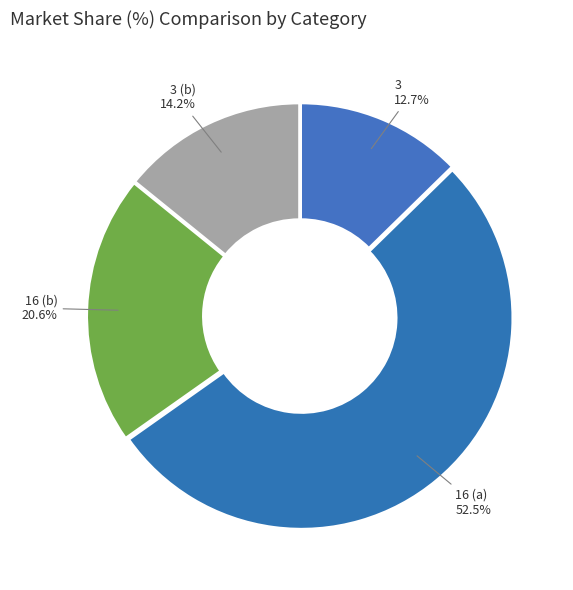

What is the smallest slice in the pie chart?

3